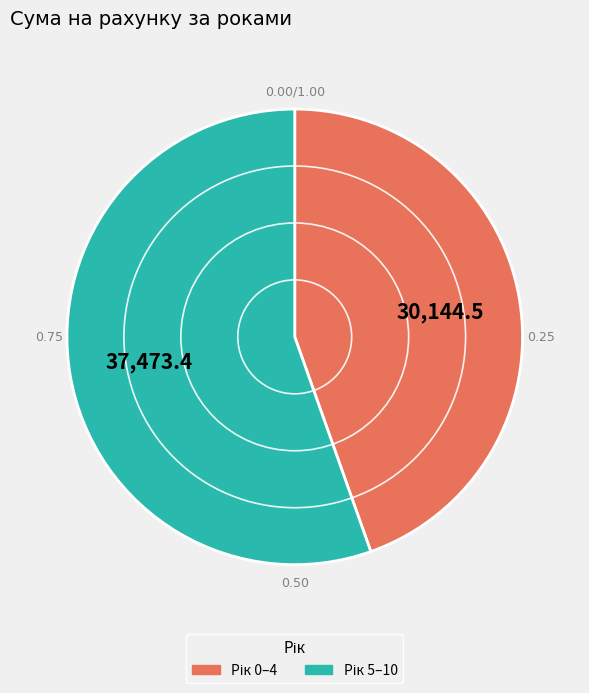

Is there a majority slice in this chart?

Yes